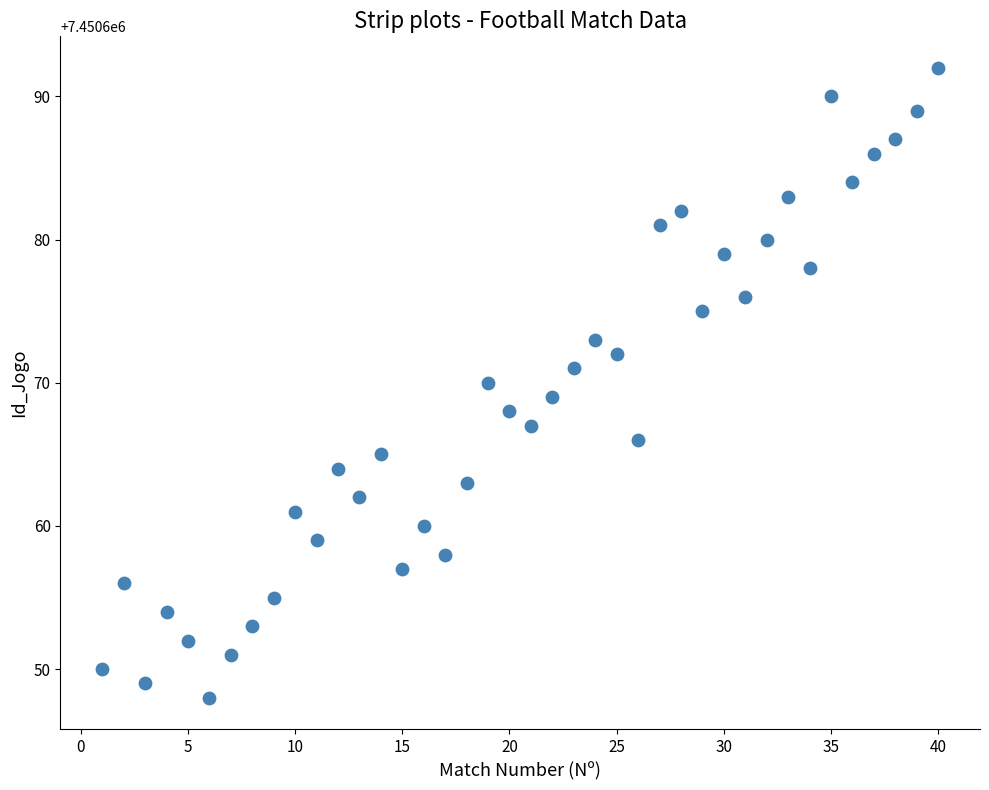

What is the range of X values (max minus min)?

39